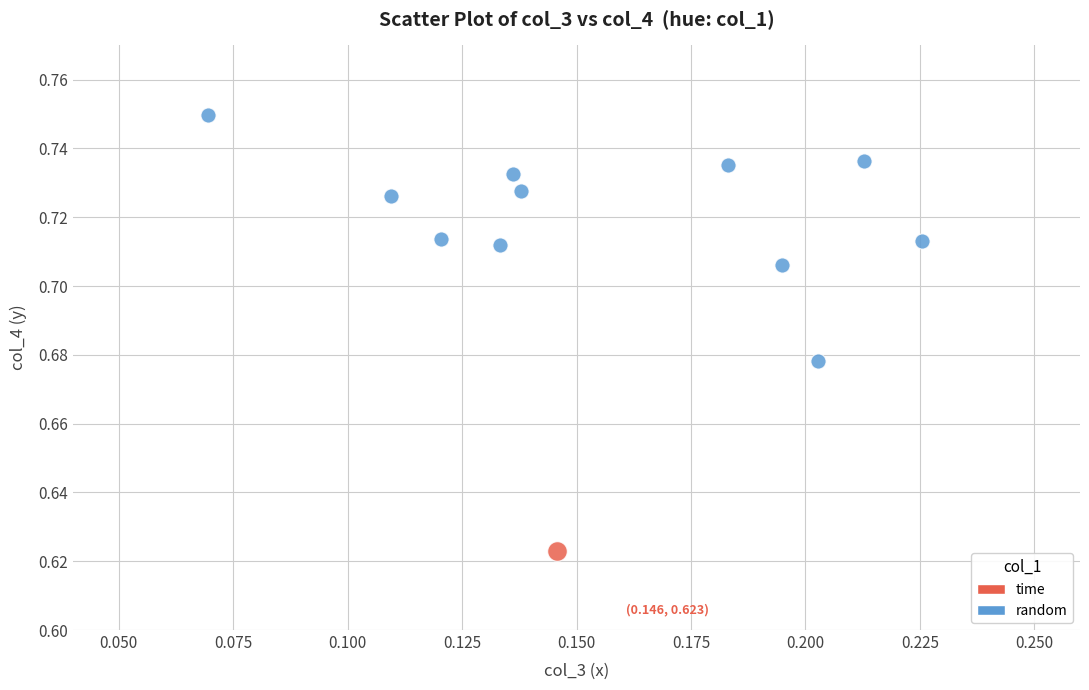

What are all the series names shown in the legend?

time, random